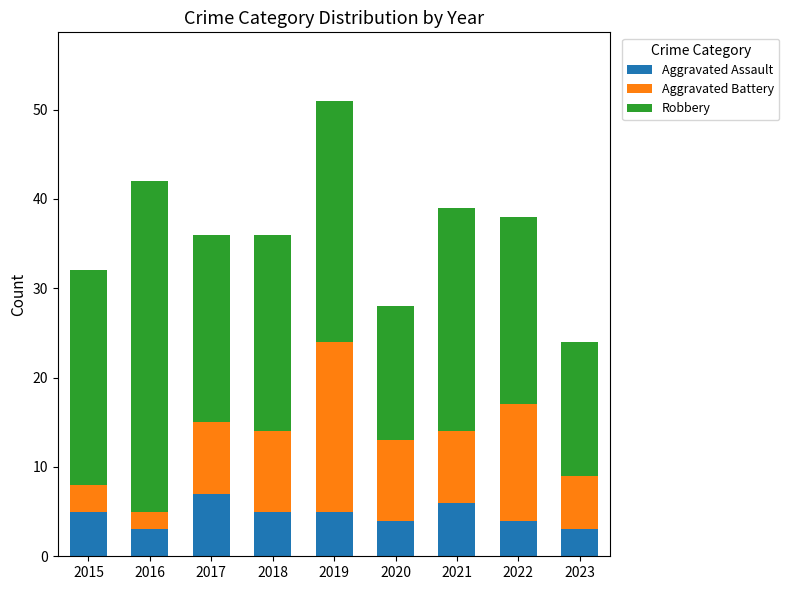

Is it true that Aggravated Assault equals 1 at 2016?

False